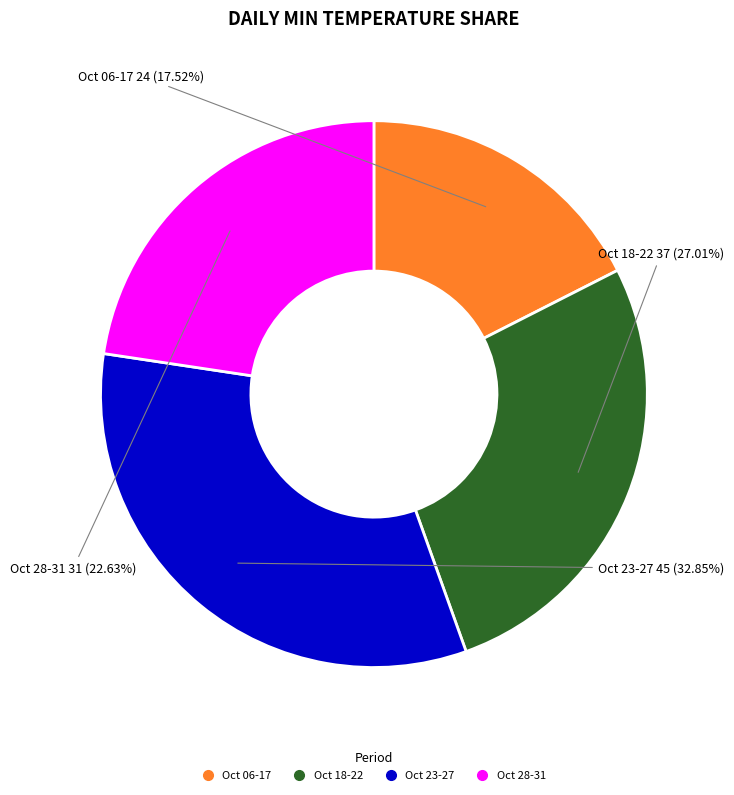

Does any single category account for the majority?

No